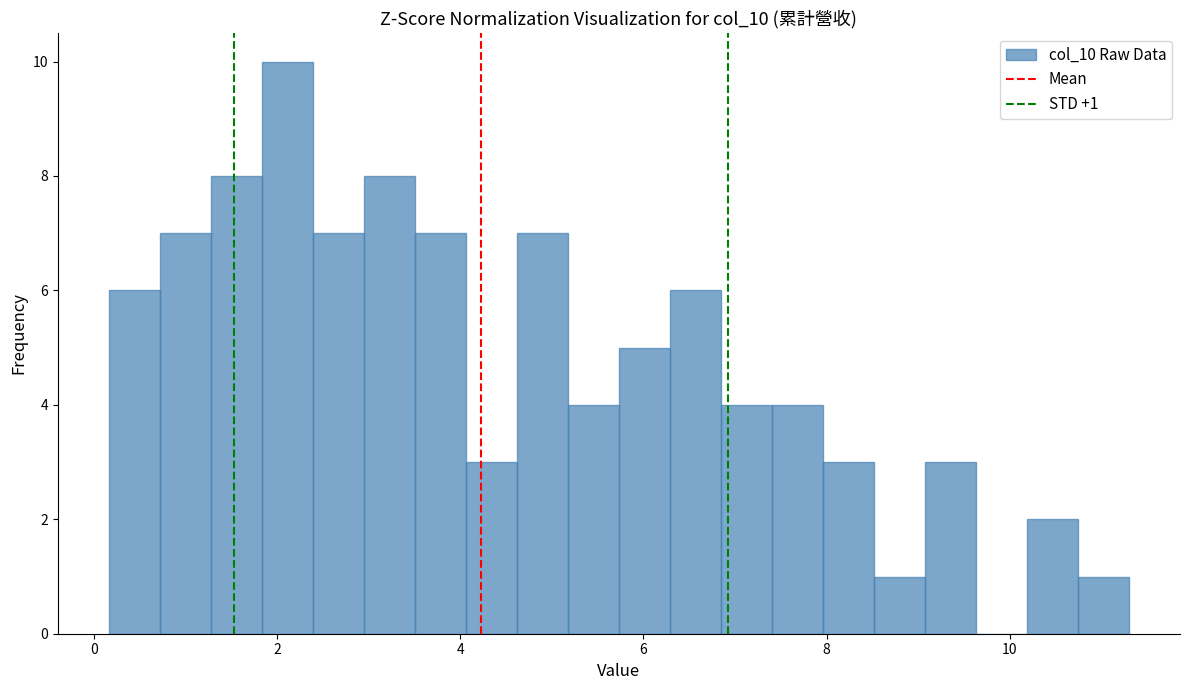

Around what value on the x-axis is the tallest bar? Give the approximate position of its centre, as read against the axis.

2.2